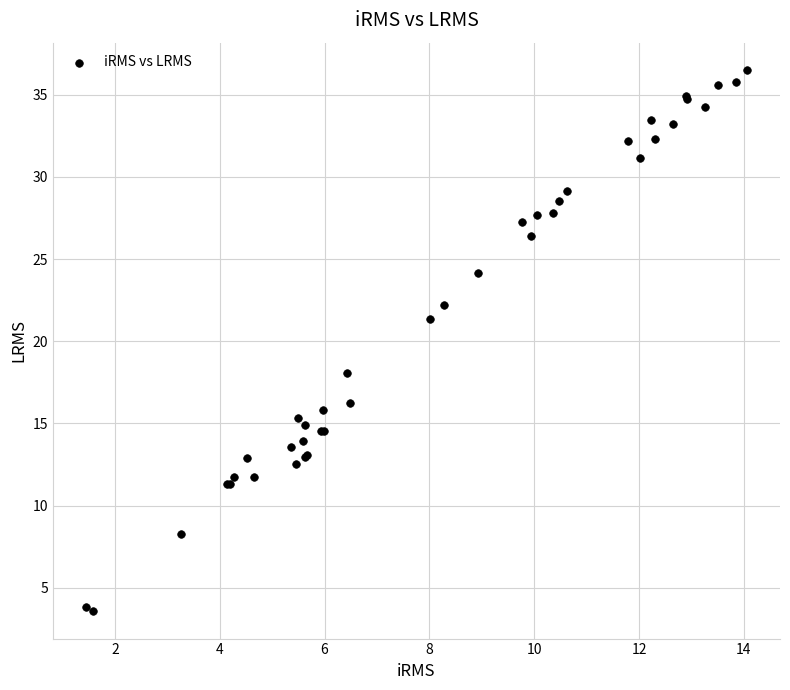

What Y value in the scatter plot is closest to 20?

21.4